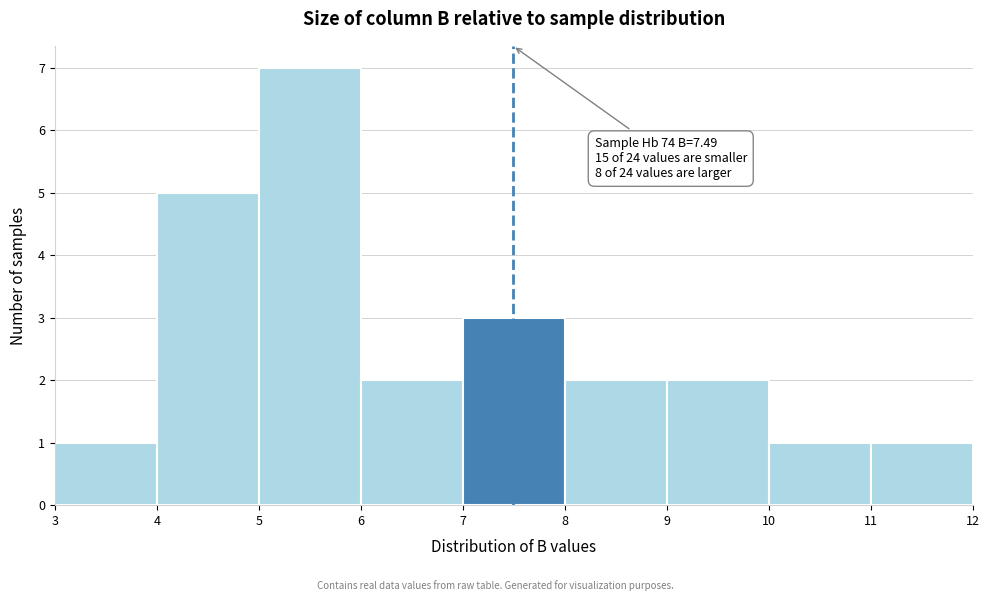

Which range on the x-axis has the tallest bar?

5 to 6